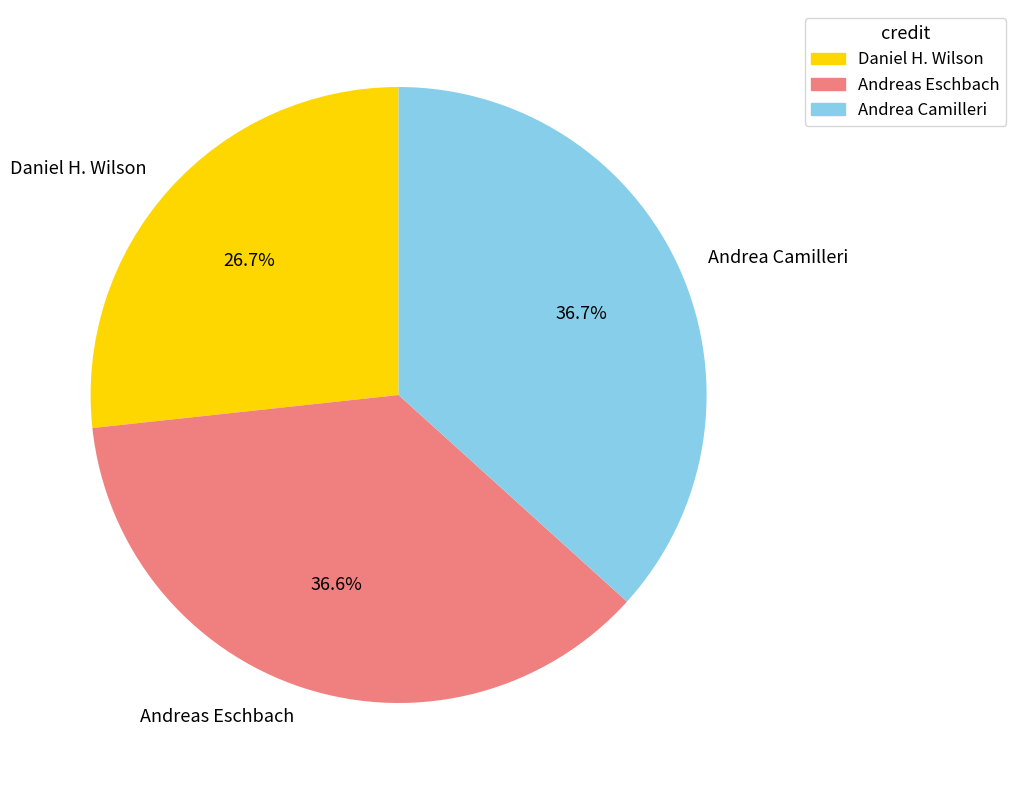

Approximately how many times larger is the value at Daniel H. Wilson compared to Andrea Camilleri?

0.7